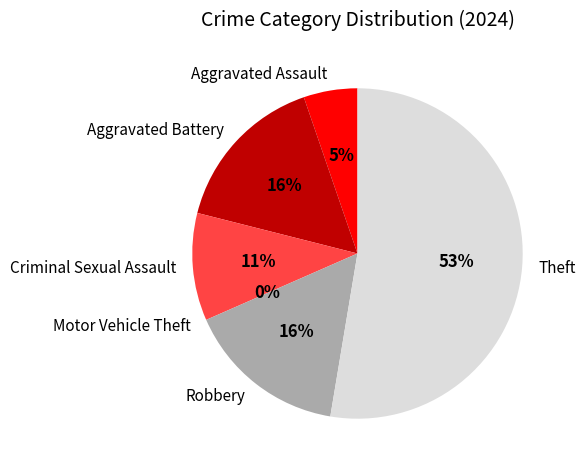

Does any single category account for the majority?

Yes